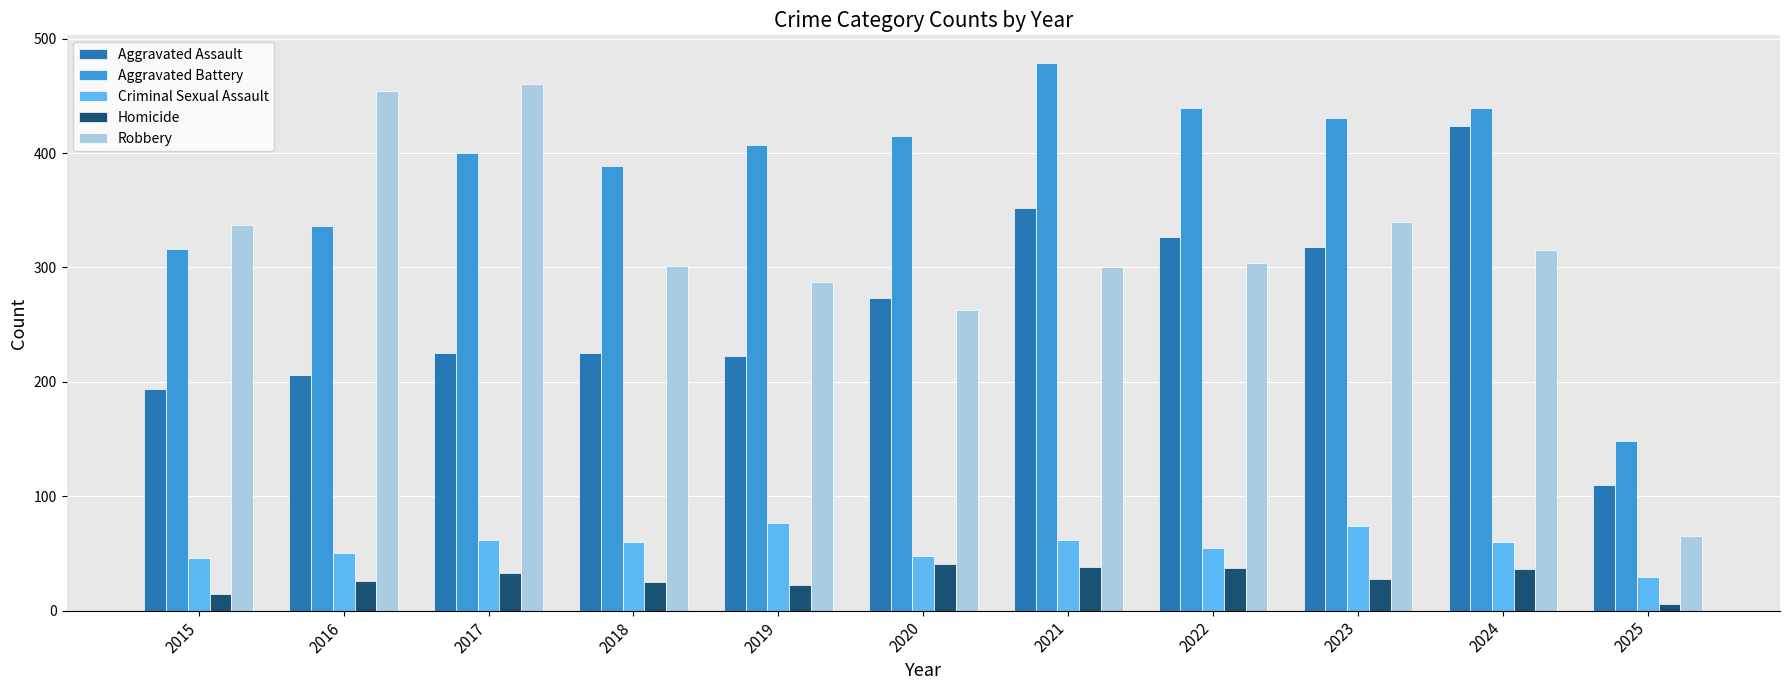

How many bars are there in each group?

5